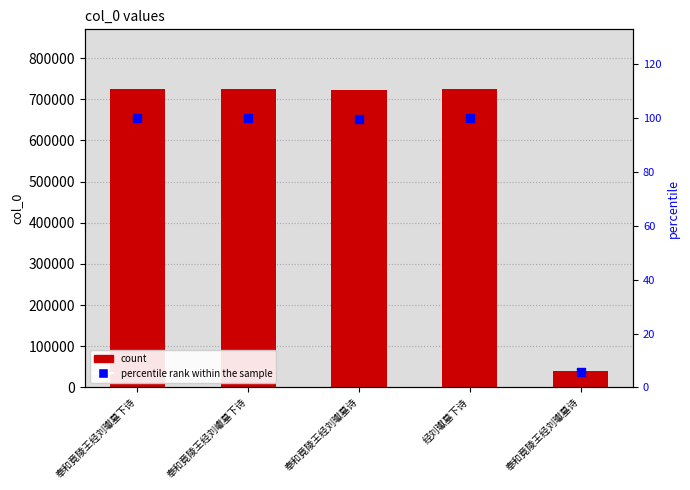

Is the value of percentile rank within the sample at 经刘瓛墓下诗 greater than the value of col_0 at 奉和竟陵王经刘瓛墓诗?

No